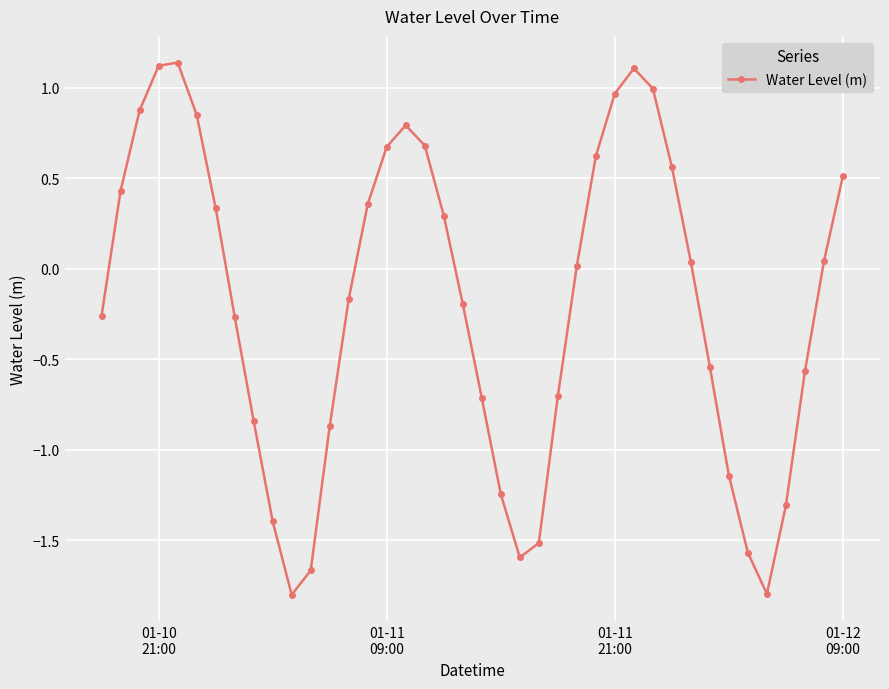

How many interior local peaks (higher than both neighbors) does the data have?

3